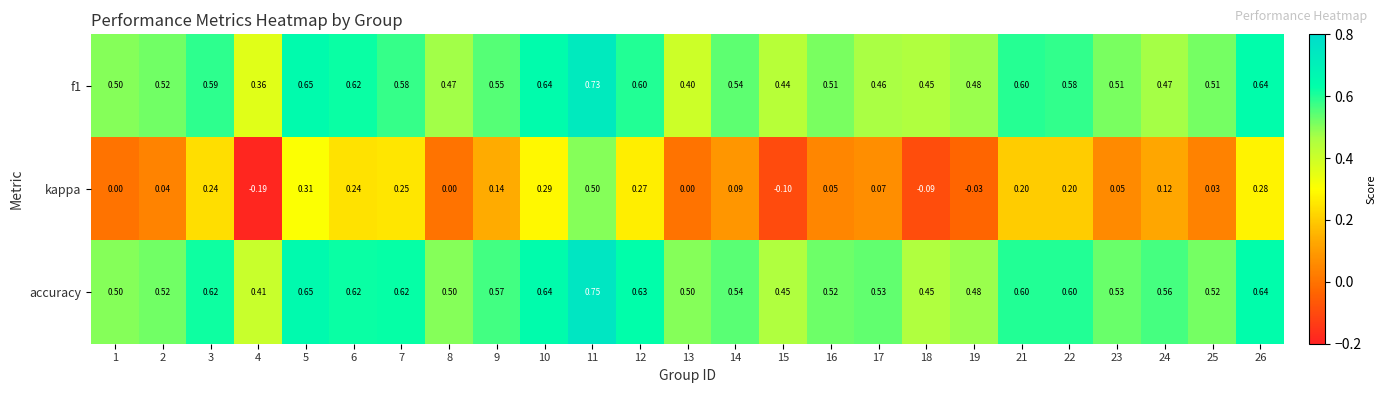

At how many categories does at least one series exceed 0?

25